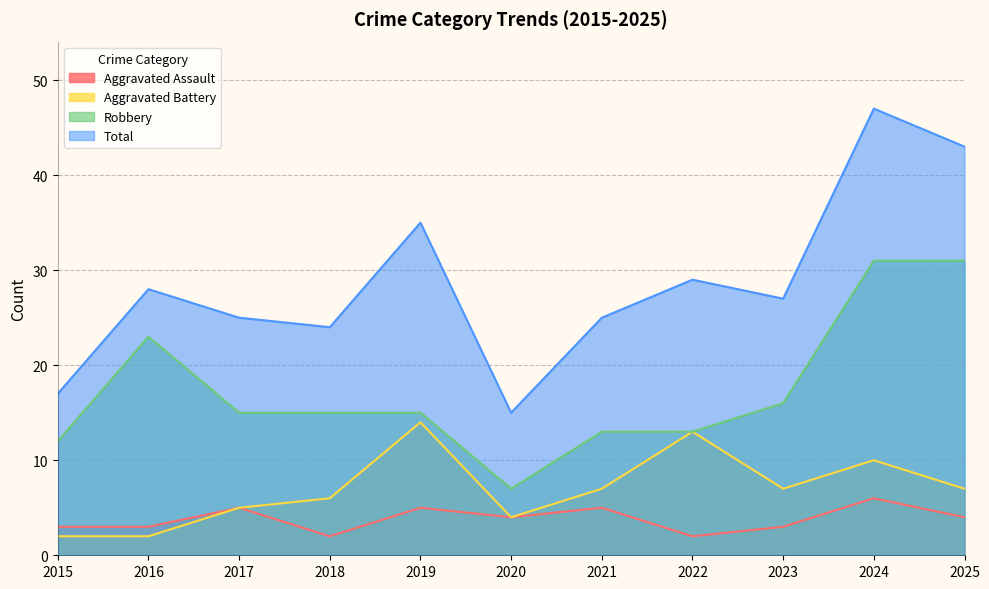

Reading right to left, extract all data points from this chart.

Aggravated Assault: 4	6	3	2	5	4	5	2	5	3	3
Aggravated Battery: 7	10	7	13	7	4	14	6	5	2	2
Robbery: 31	31	16	13	13	7	15	15	15	23	12
Total: 43	47	27	29	25	15	35	24	25	28	17